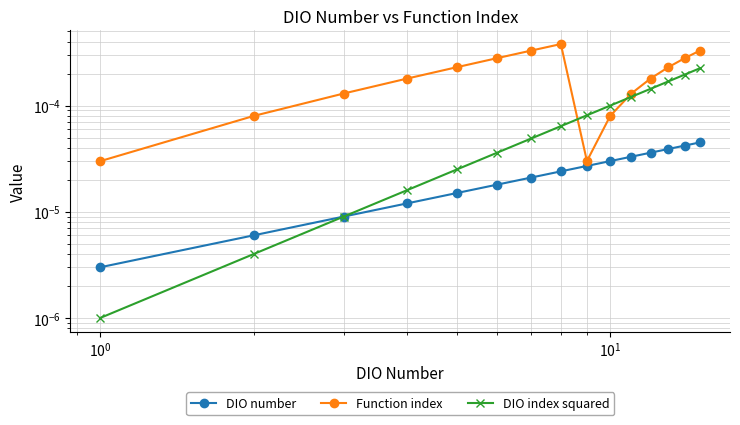

Which series has the largest total across all categories?

Function index